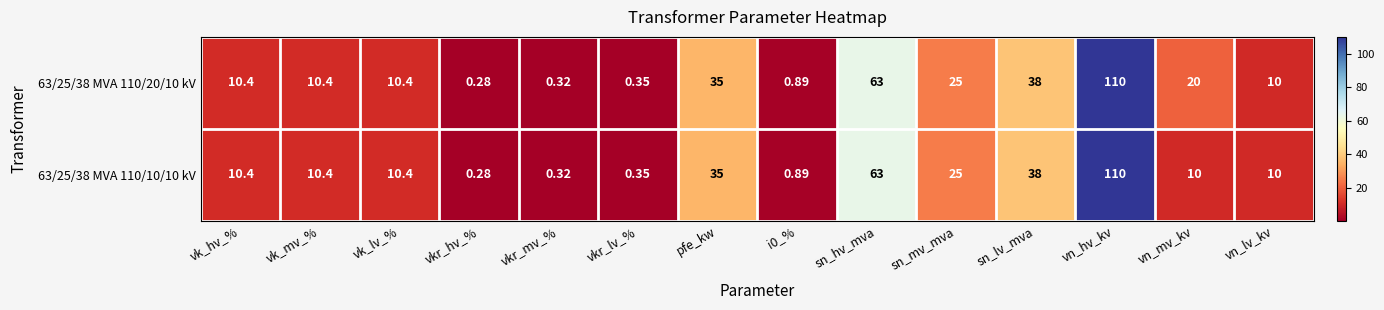

At which category is the sum across all series the highest?

vn_hv_kv